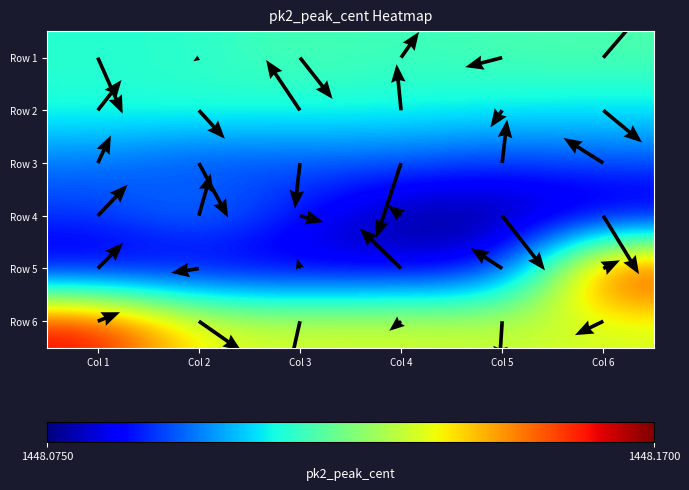

What is the sum of the Row 3 values at Col 4 and Col 5?

2896.2